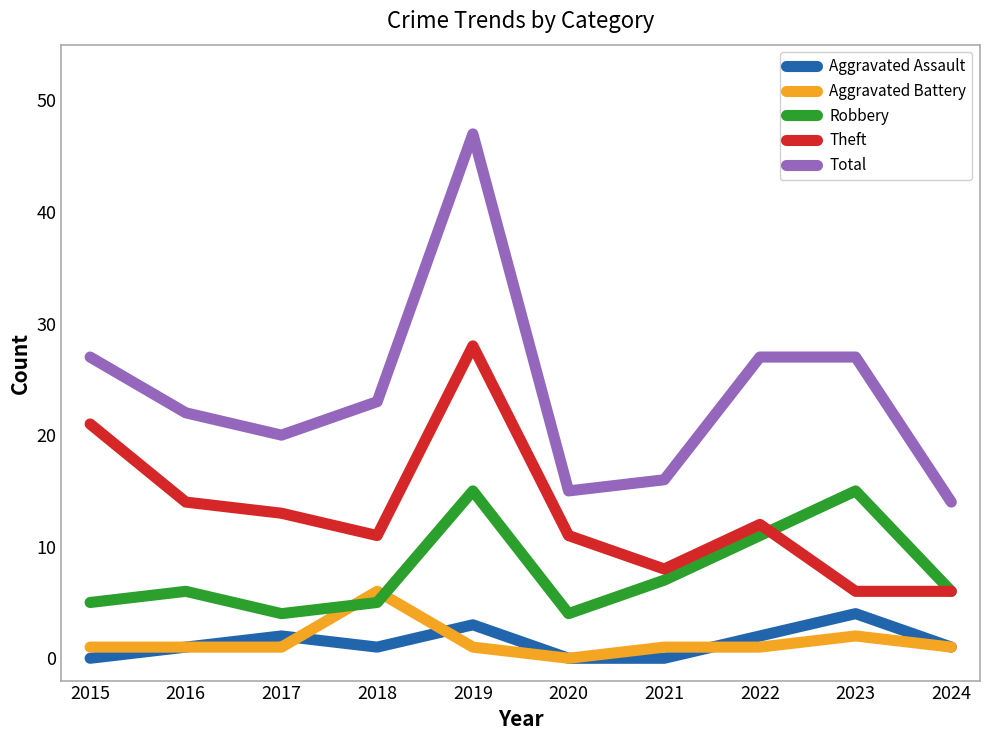

True or false: Theft has a value of 28 at 2019.

True